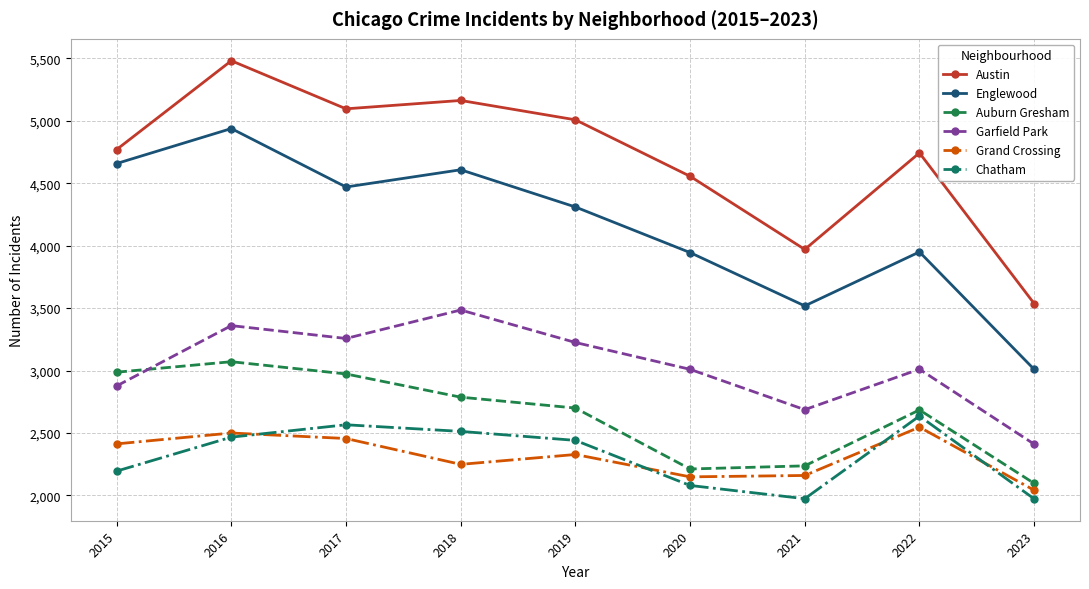

What is the smallest value displayed?

1973